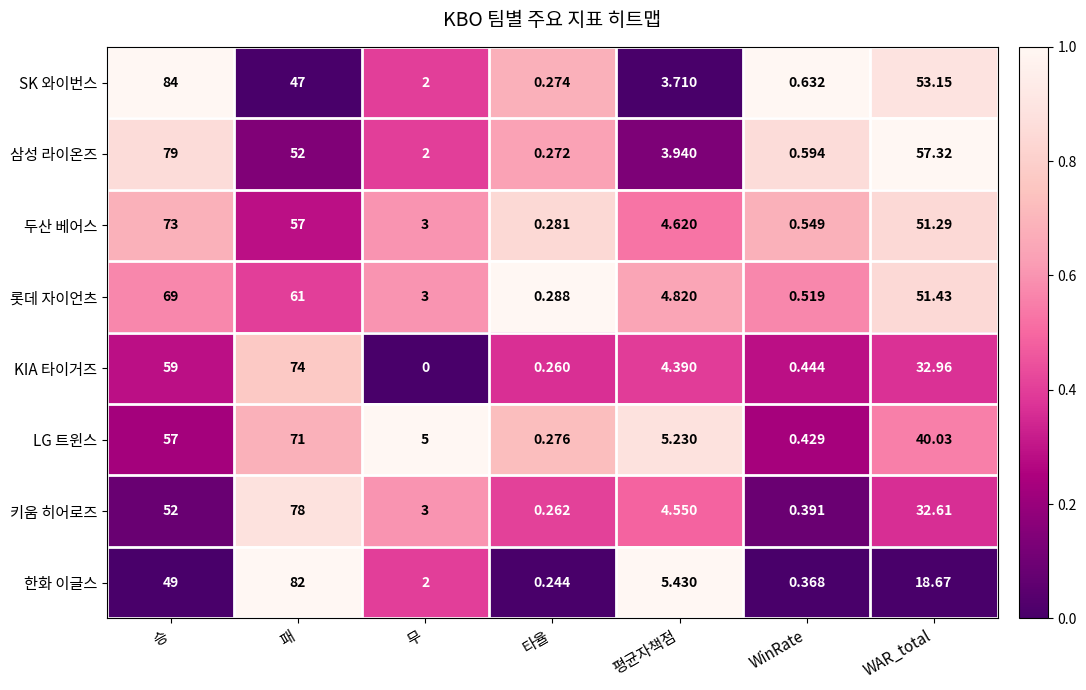

Which series has the largest total across all categories?

삼성 라이온즈